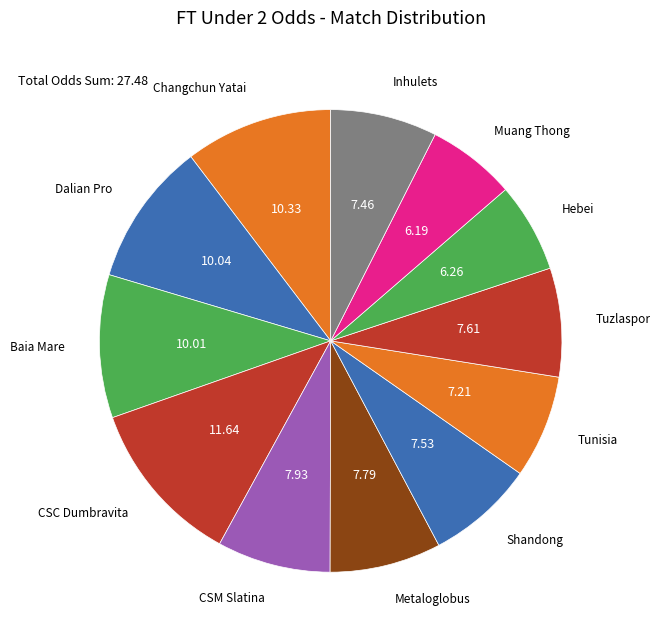

Count the number of slices in the pie.

12